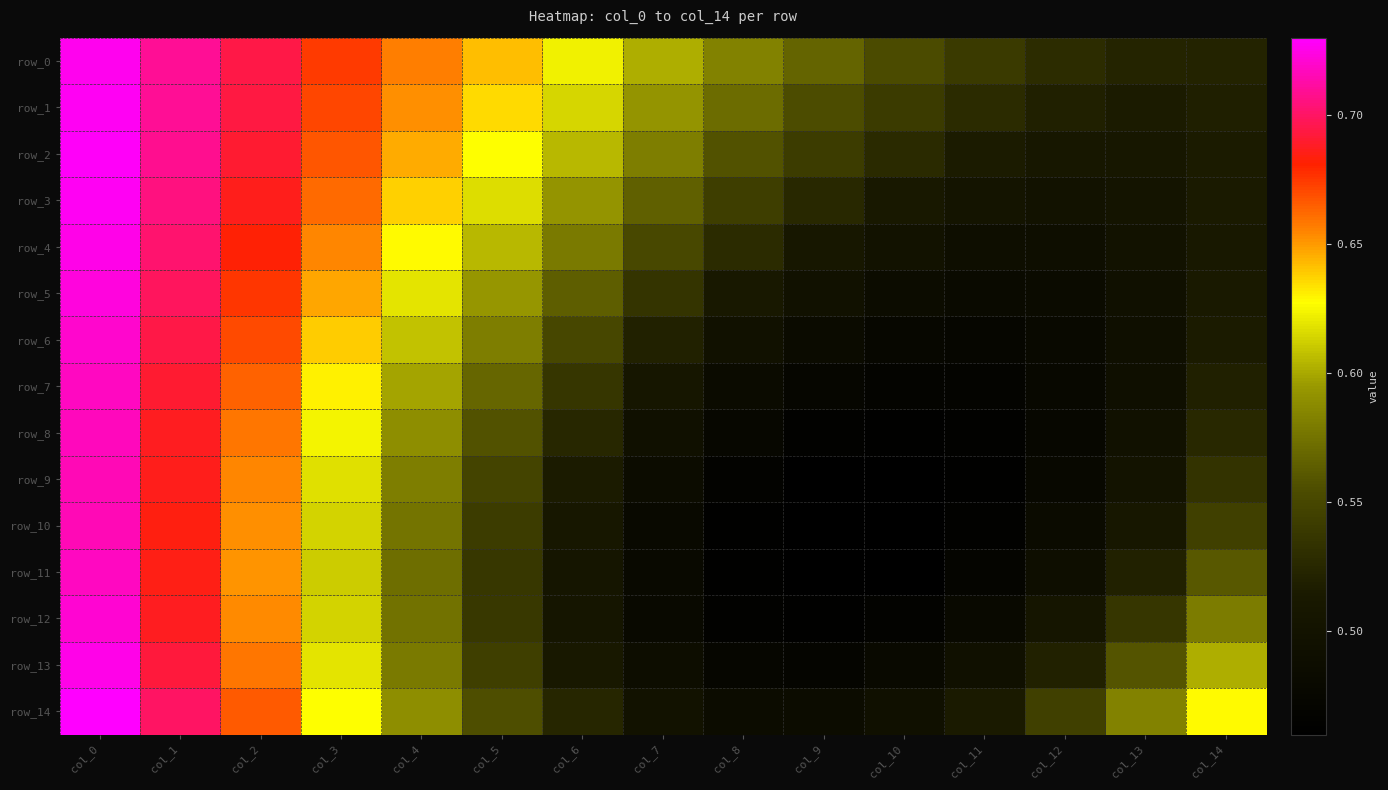

What is the total value across all series at col_10?

7.3